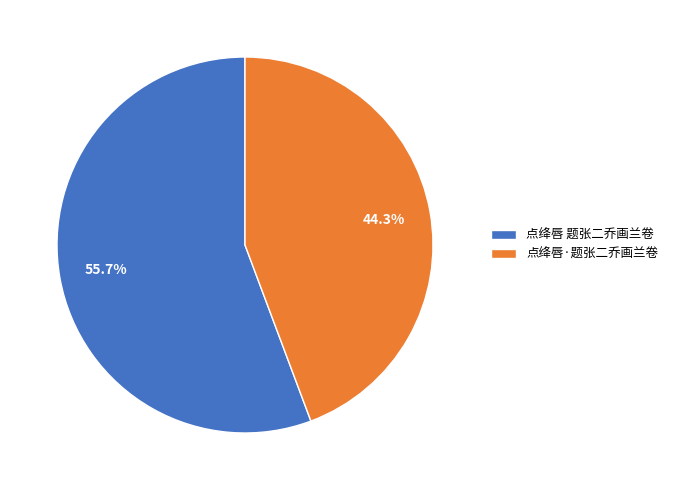

Which has a higher value, 点绛唇 题张二乔画兰卷 or 点绛唇·题张二乔画兰卷?

点绛唇 题张二乔画兰卷